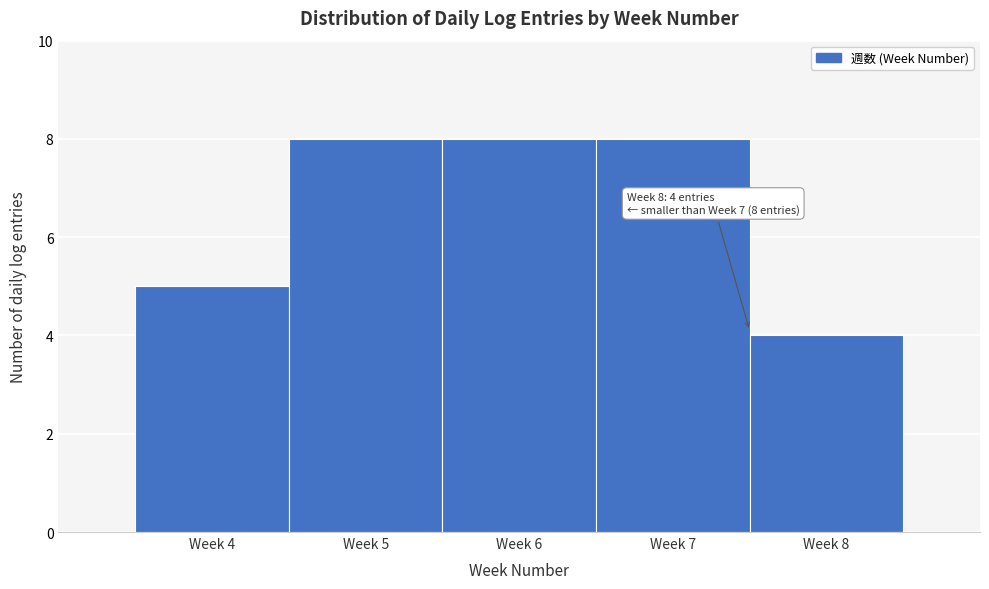

Reading left to right, list all the values displayed in this chart.

5	8	8	8	4